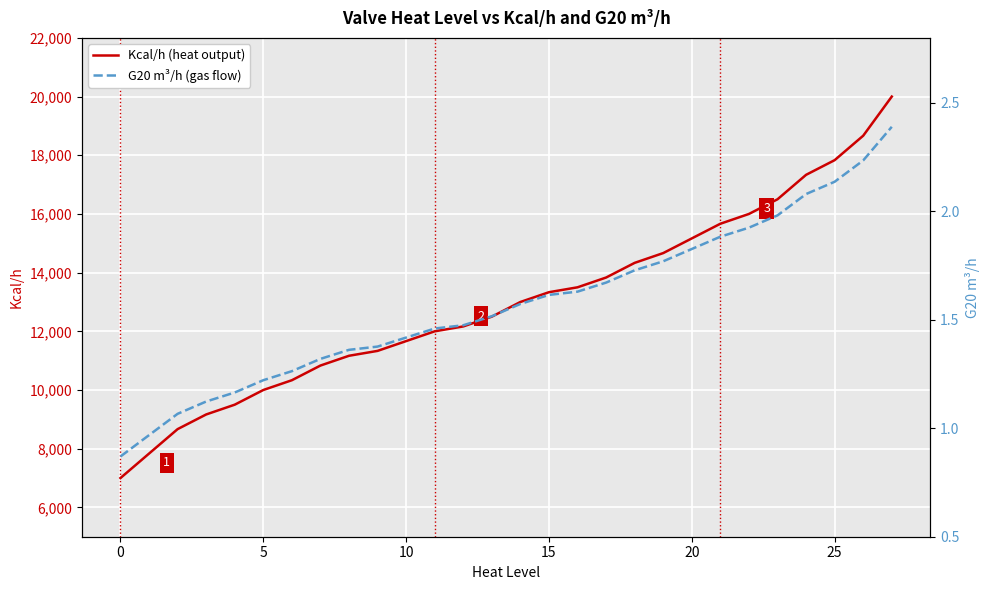

True or false: Kcal/h (heat output) has more than 0 points higher than both neighbors.

False